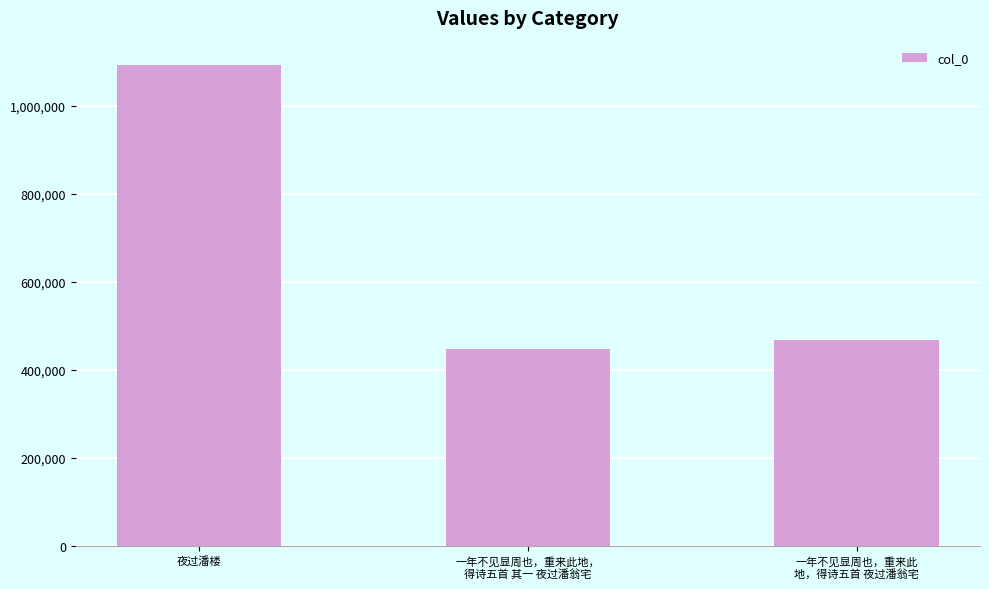

Does the chart contain any negative values?

No